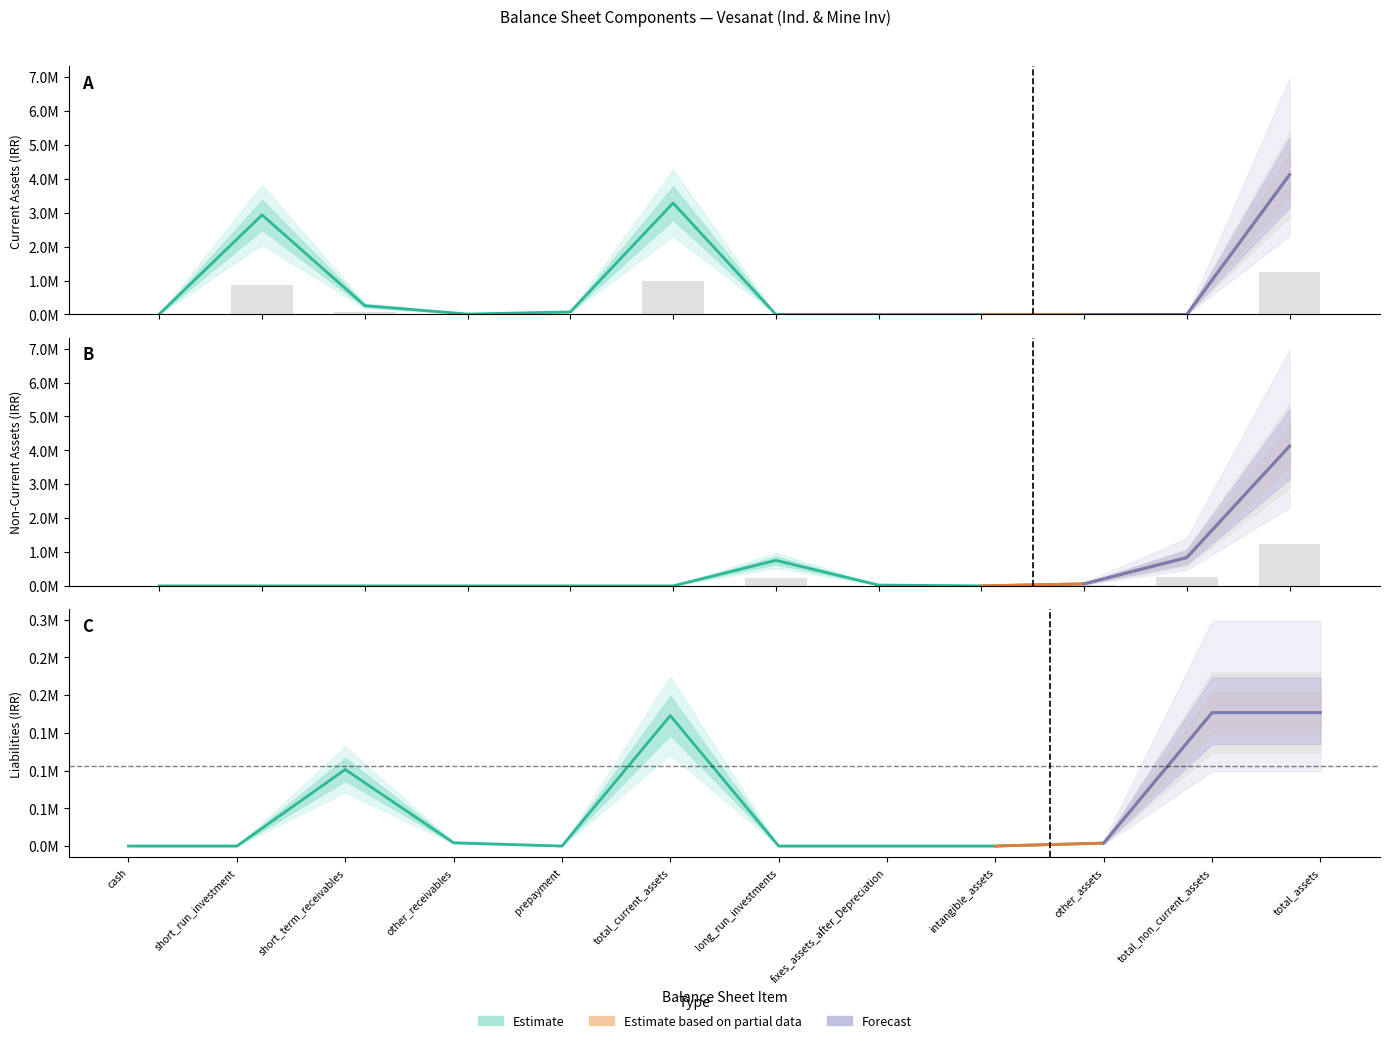

How many values in the liabilities series are below 3927?

6